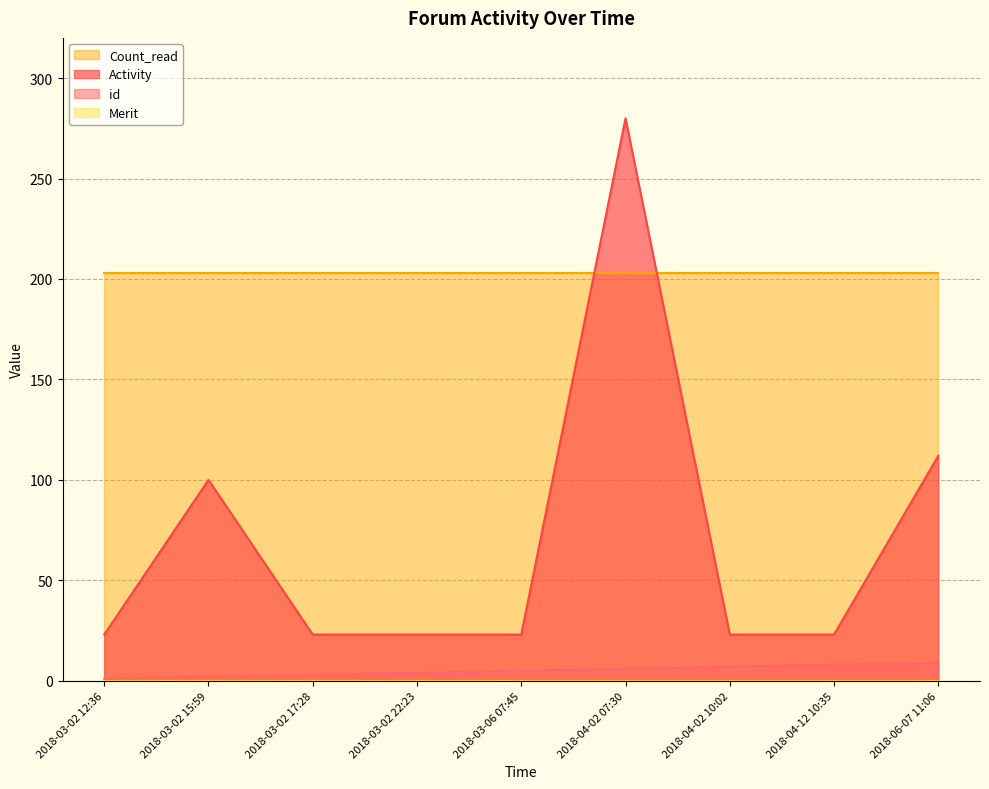

What is the label of the 4th point from the right?

2018-04-02 07:30